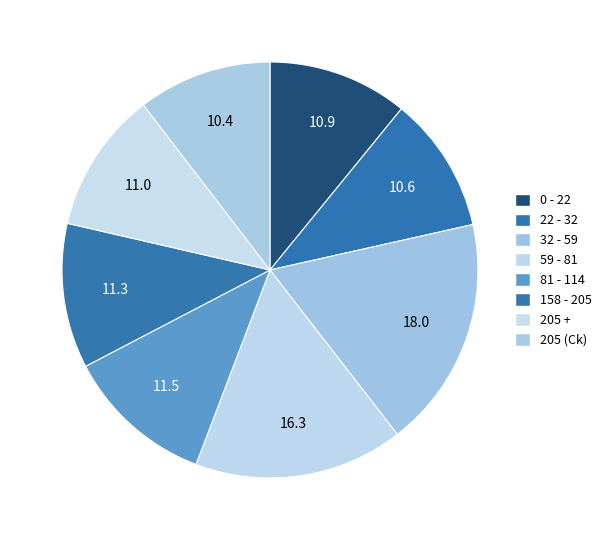

Count the number of slices in the pie.

8